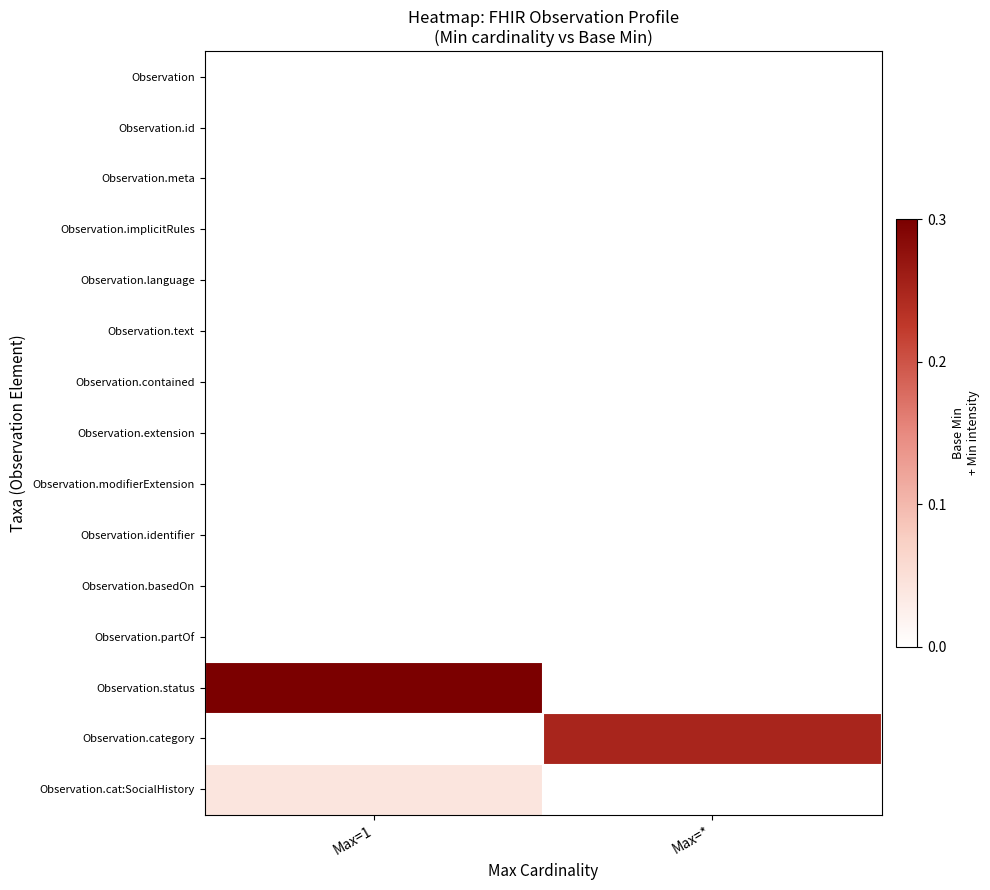

Which label corresponds to the largest value in the chart?

Max=1